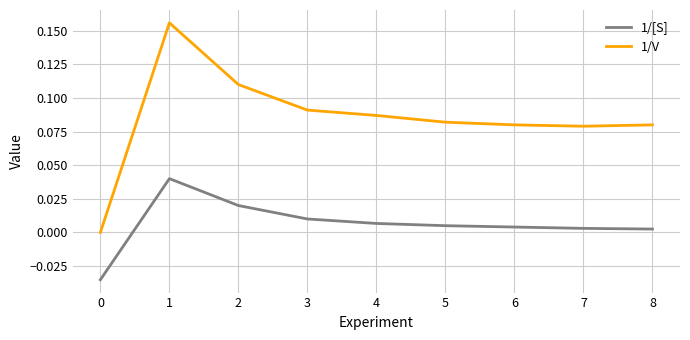

What are all the series names shown in the legend?

1/[S], 1/V